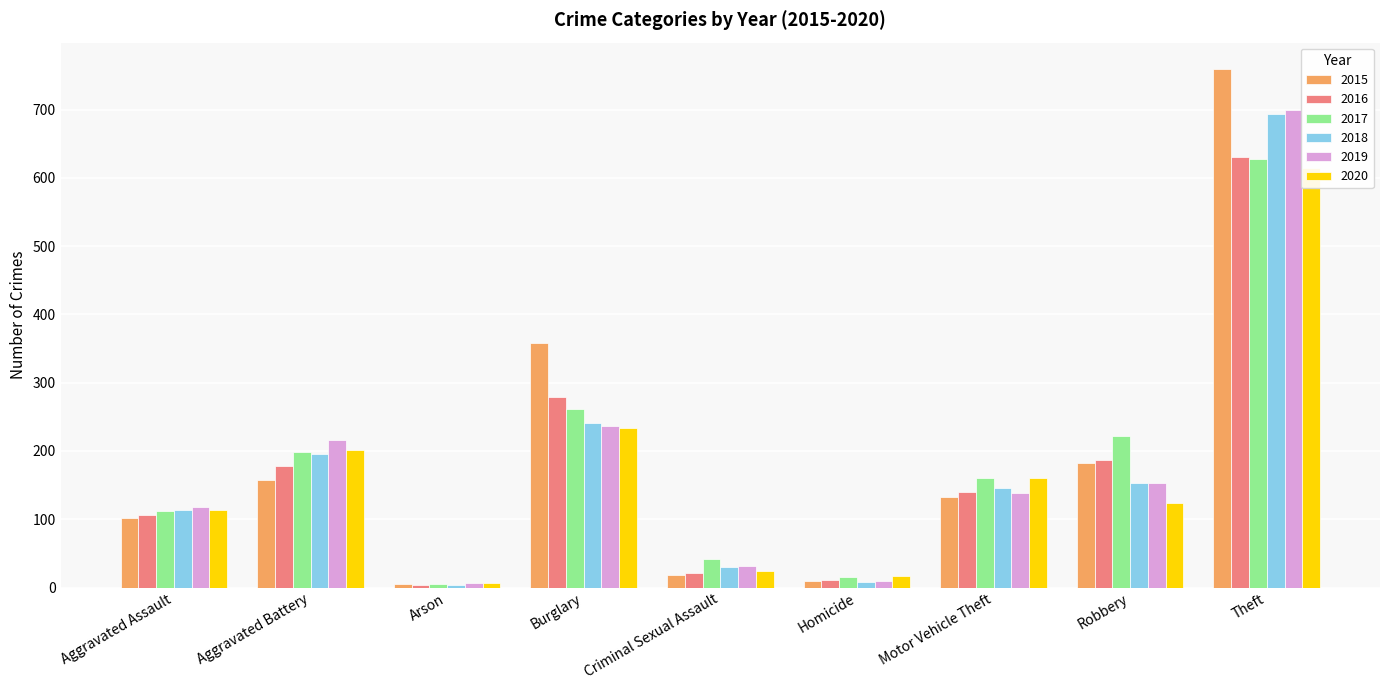

Rank the categories by 2018 value from lowest to highest.

Arson, Homicide, Criminal Sexual Assault, Aggravated Assault, Motor Vehicle Theft, Robbery, Aggravated Battery, Burglary, Theft